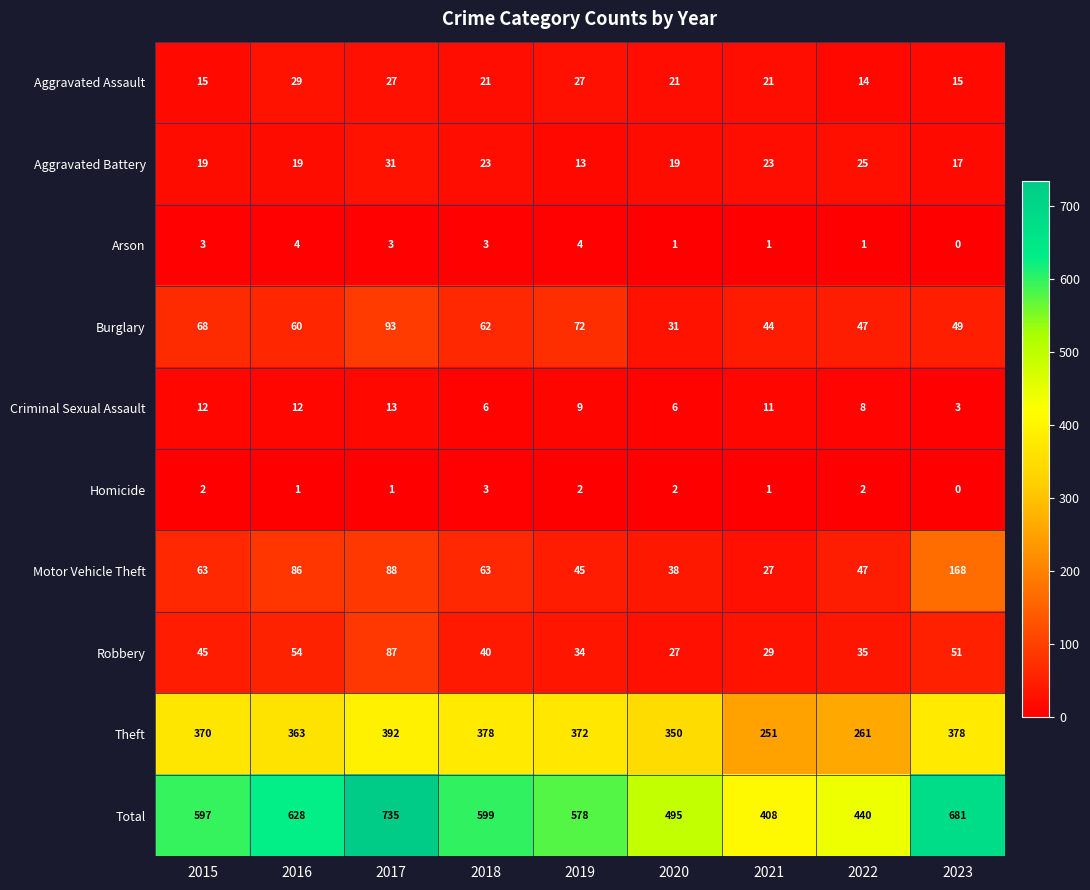

Which category has the highest value in the Aggravated Battery series?

2017